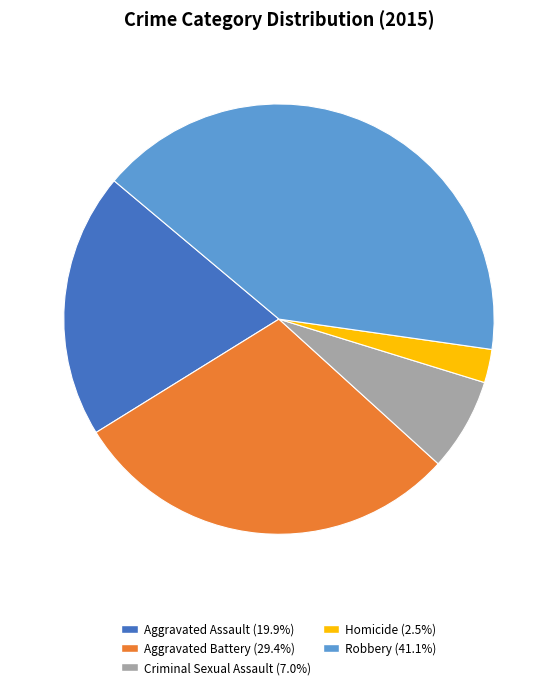

Is it true that Criminal Sexual Assault is 1% of the pie?

False